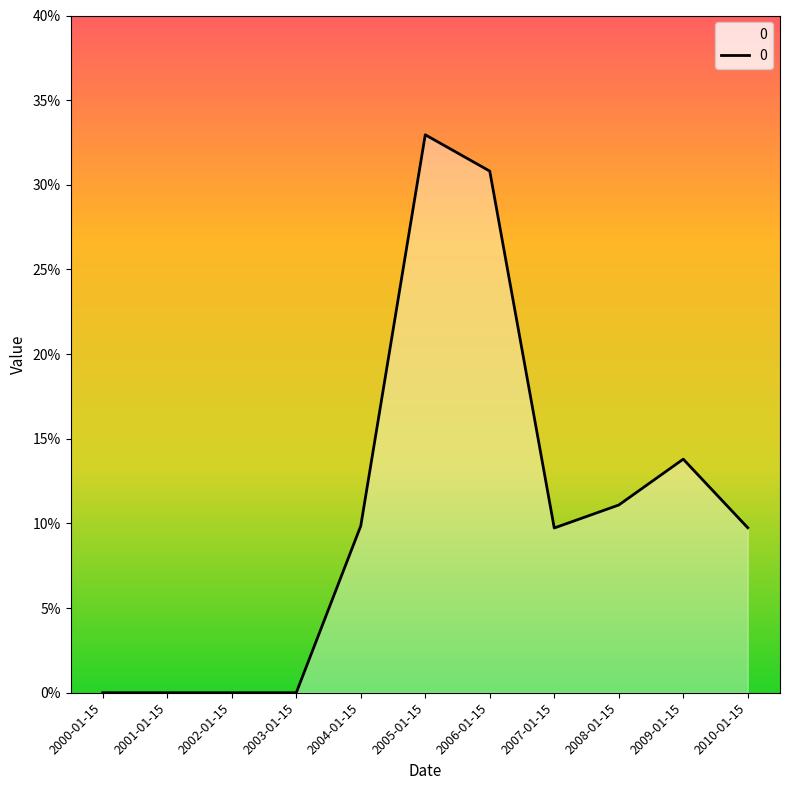

Rank the categories by value from highest to lowest.

2005-01-15, 2006-01-15, 2009-01-15, 2008-01-15, 2004-01-15, 2010-01-15, 2007-01-15, 2000-01-15, 2001-01-15, 2002-01-15, 2003-01-15